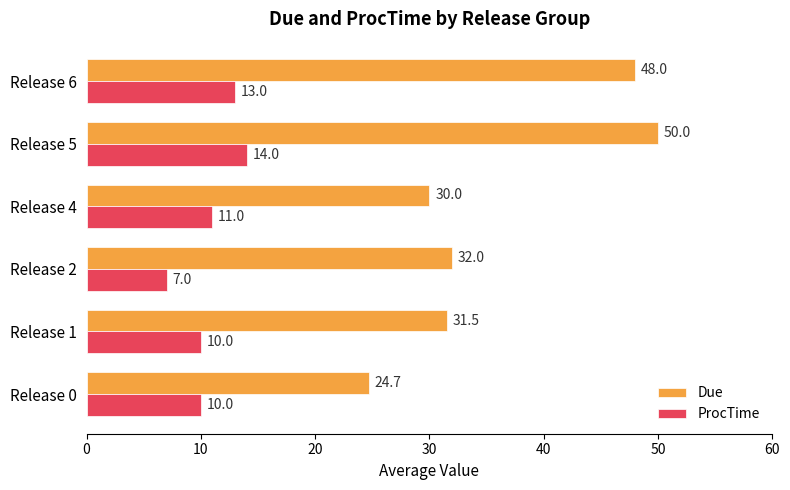

How many values in the Due series are below 32?

3